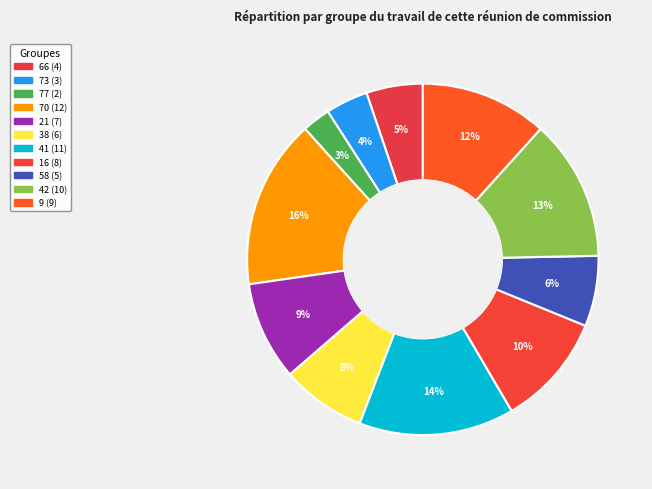

Is it true that 41 is 14% of the pie?

True